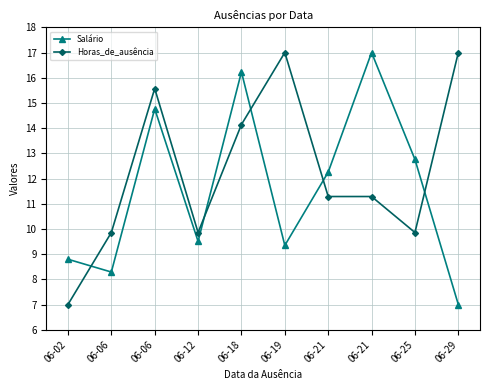

How many lines are shown in the chart?

2